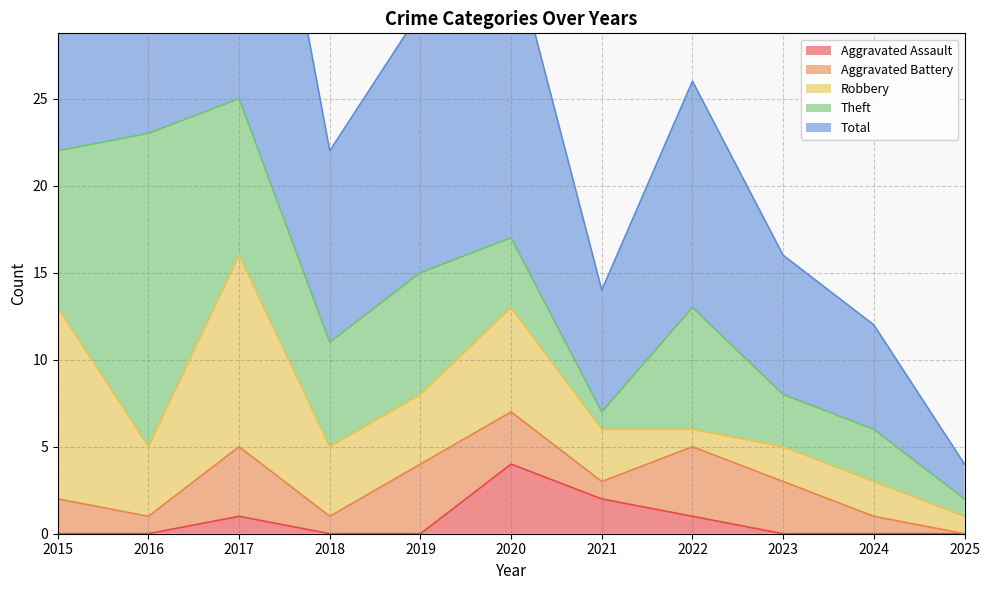

Count the Aggravated Battery values in the range 1 to 4.

10